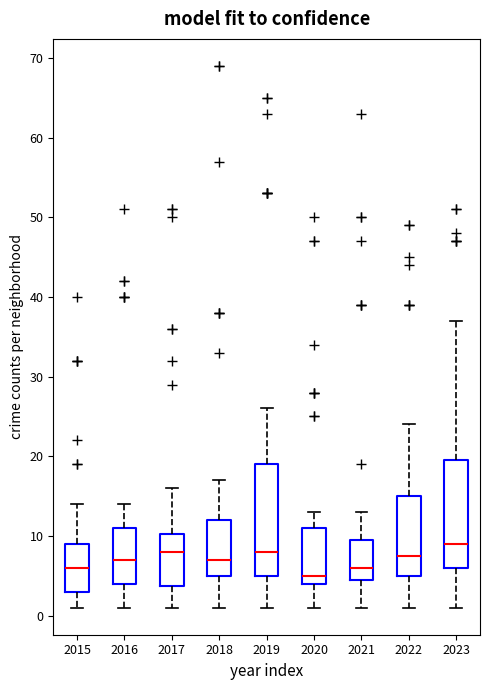

Reading left to right, read every box against the y-axis: the position of its median line, the range the box covers, and the ends of its whiskers. The values are not printed on the chart, so give them approximately, as read against the axis.

2015: median 6, box 3 to 9, whiskers 1 to 14
2016: median 7, box 4 to 11, whiskers 1 to 14
2017: median 8, box 4 to 10, whiskers 1 to 16
2018: median 7, box 5 to 12, whiskers 1 to 17
2019: median 8, box 5 to 19, whiskers 1 to 26
2020: median 5, box 4 to 11, whiskers 1 to 13
2021: median 6, box 5 to 10, whiskers 1 to 13
2022: median 8, box 5 to 15, whiskers 1 to 24
2023: median 9, box 6 to 20, whiskers 1 to 37